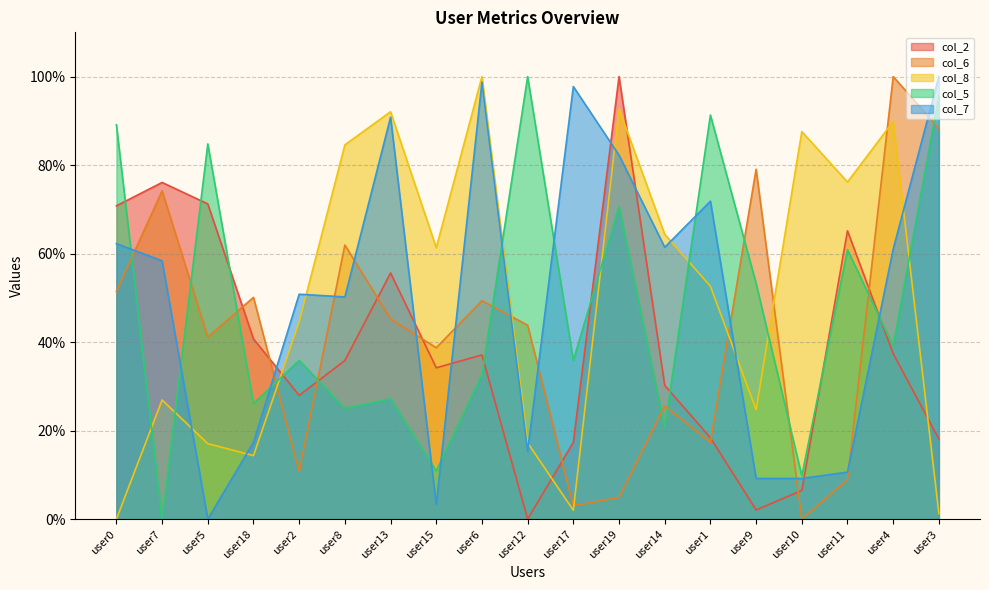

Is the value of col_7 at user6 greater than the value of col_5 at user9?

Yes